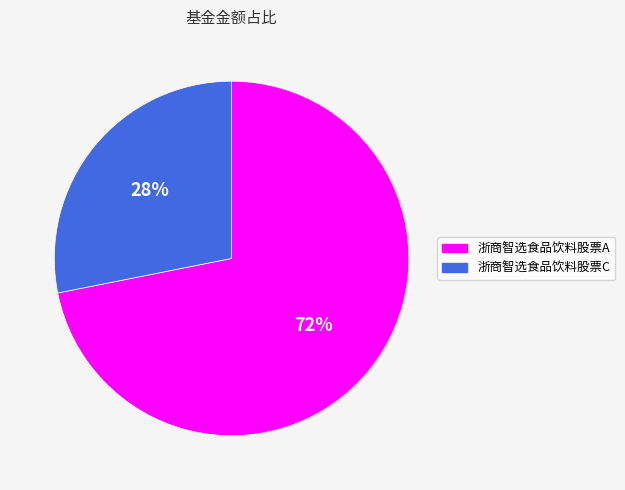

Does any single category account for the majority?

Yes